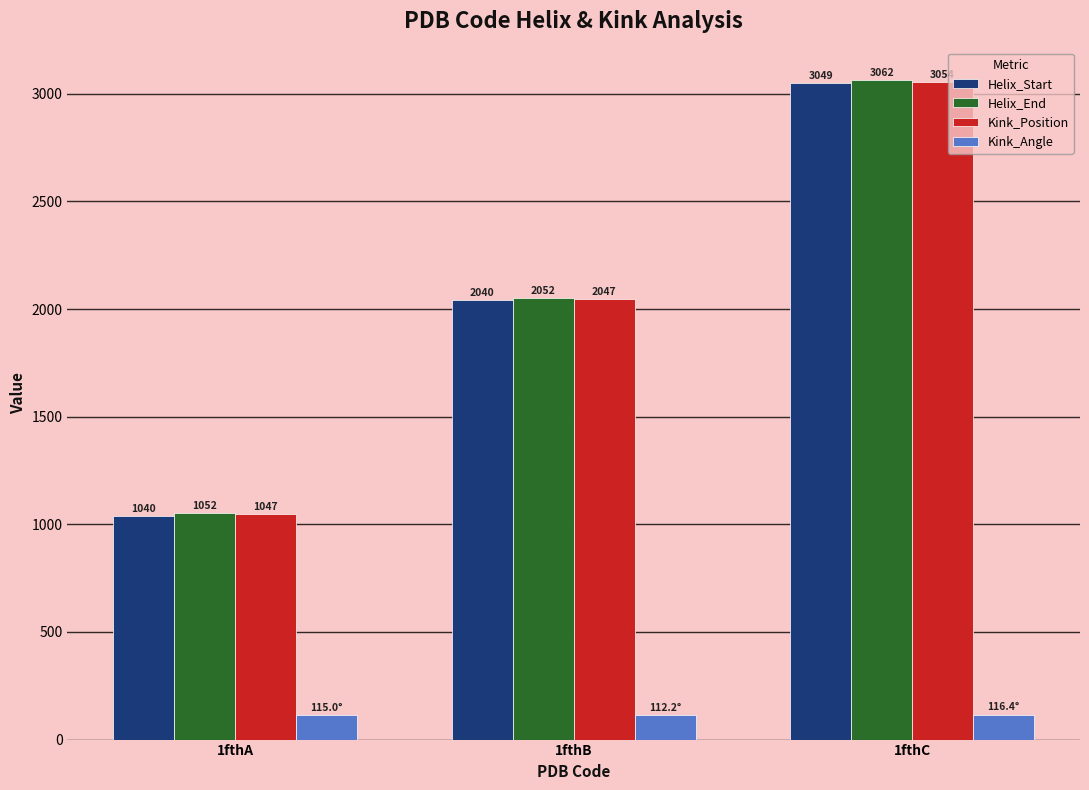

Is it true that Helix_End equals 1052.0 at 1fthA?

True